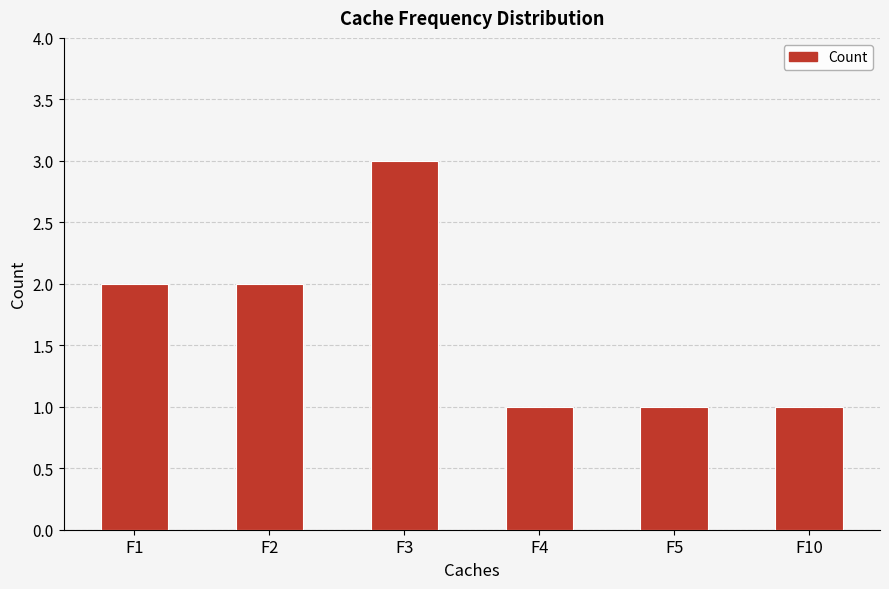

How many data points are less than 2?

3